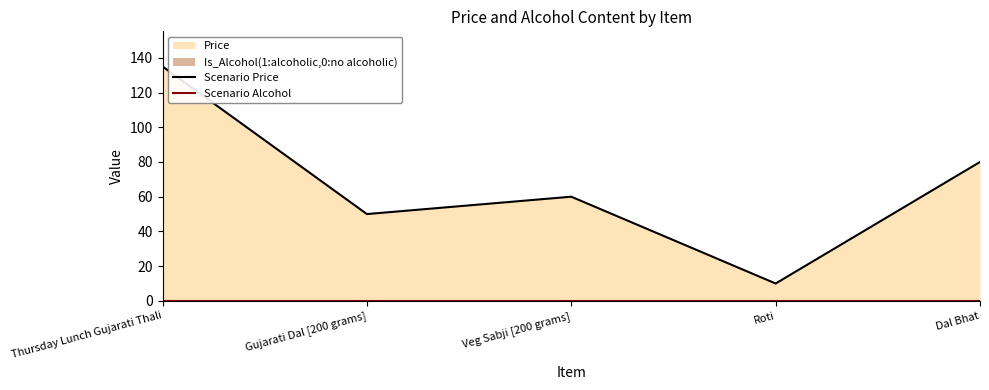

Which series changed the most between Roti and Dal Bhat?

Scenario Price